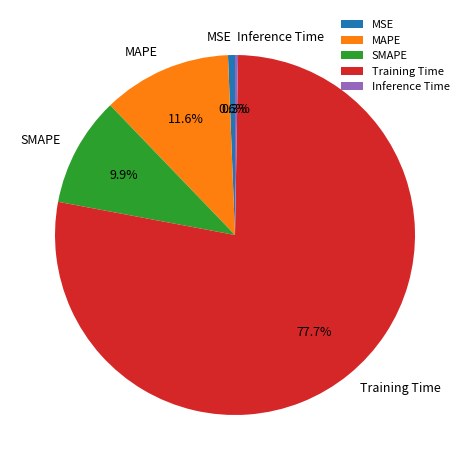

Which category has the biggest portion of the pie?

Training Time